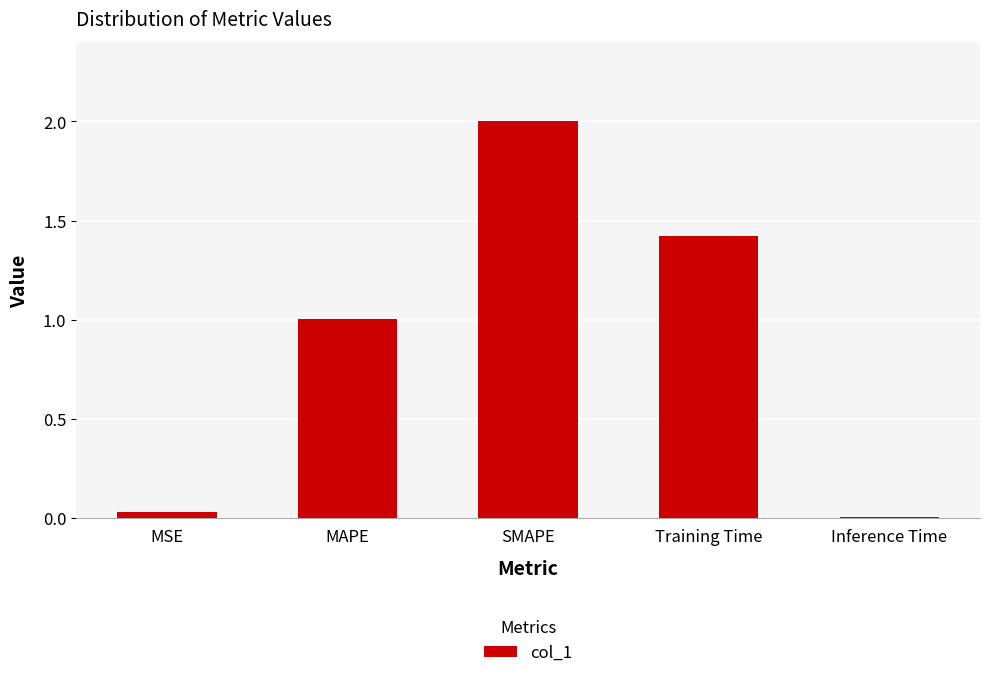

Which category has the highest value across all series?

SMAPE